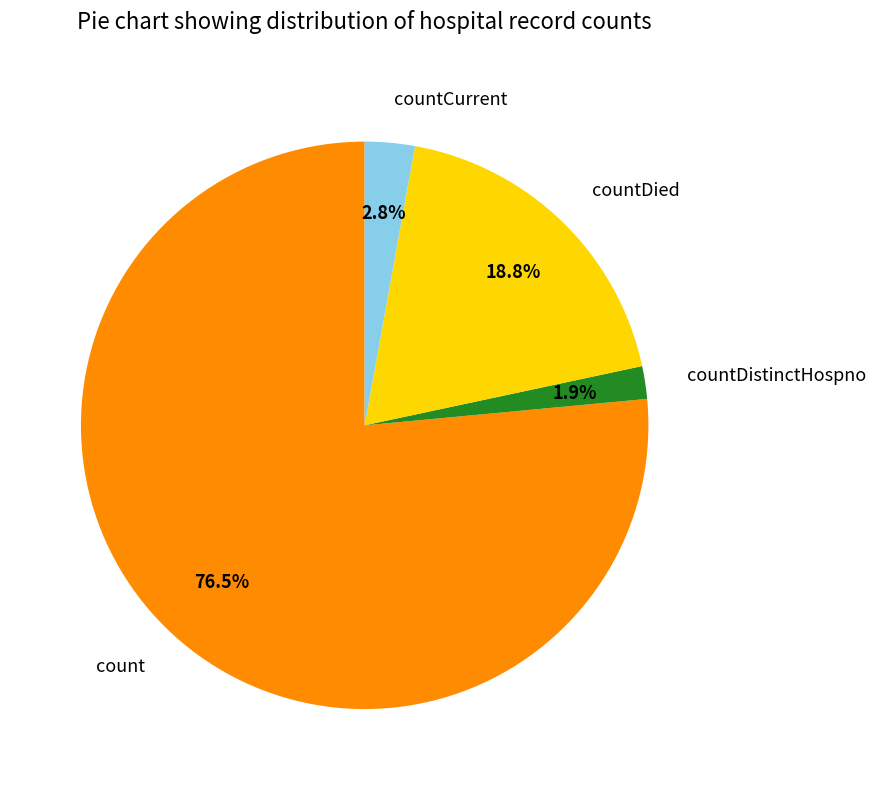

Is there a majority slice in this chart?

Yes